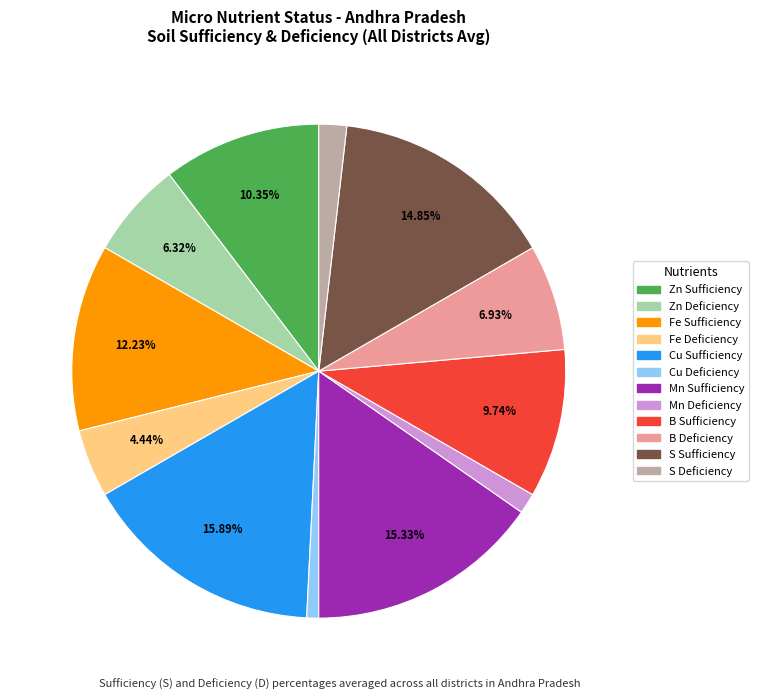

To the nearest percent, what is the combined percentage of Zn Sufficiency and S Deficiency?

12%